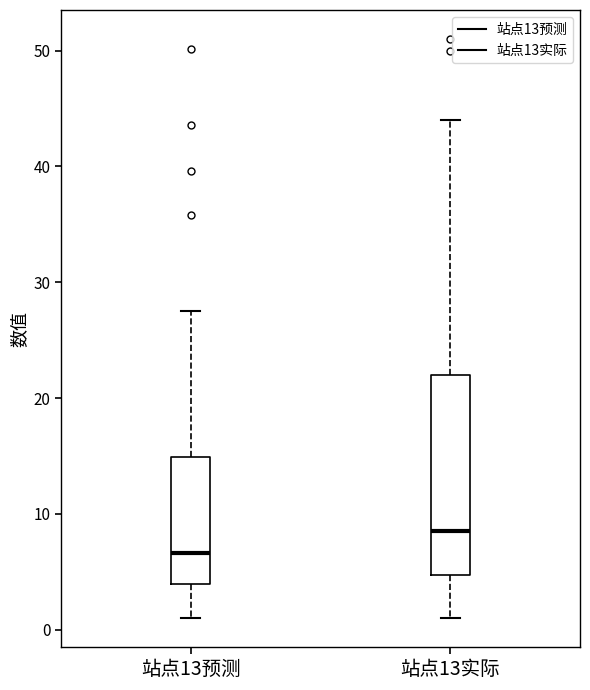

Which box is the tallest, from its lower edge to its upper edge?

站点13实际